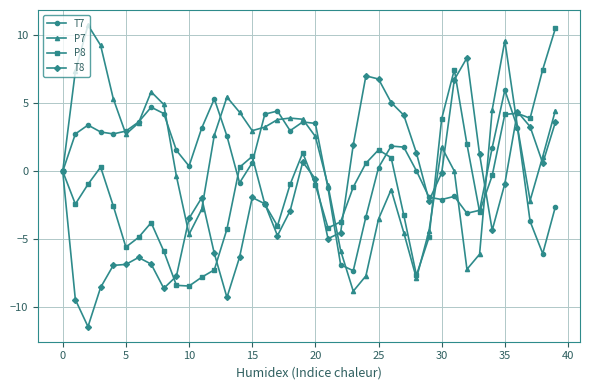

What is the minimum value for T7?

-7.3